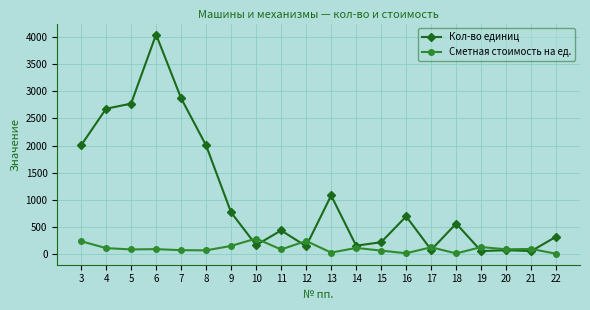

True or false: Кол-во единиц and Сметная стоимость на ед. cross at least once.

True